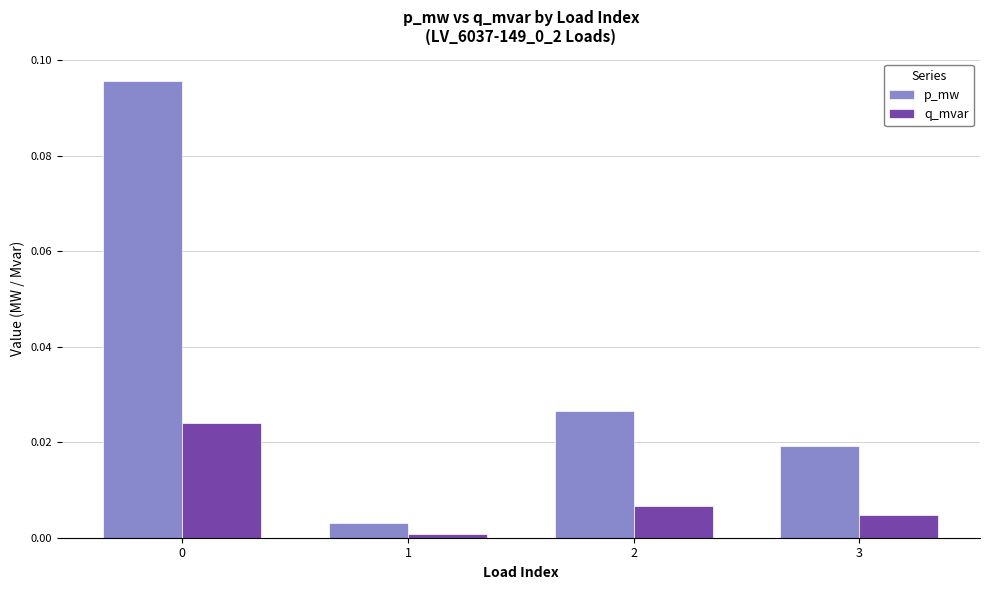

Which series has the widest spread of values?

p_mw